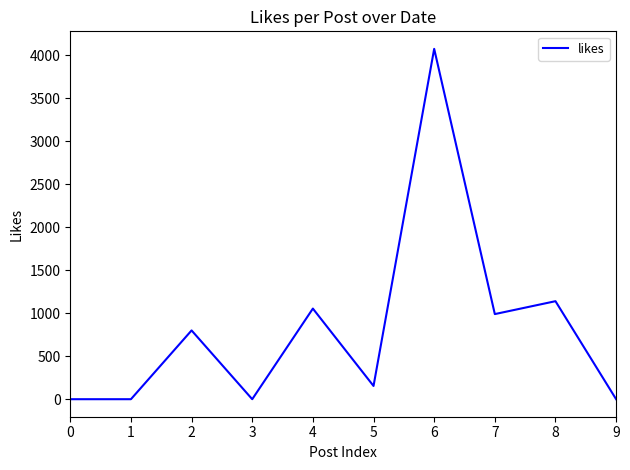

What is the difference between the maximum and minimum values?

4075